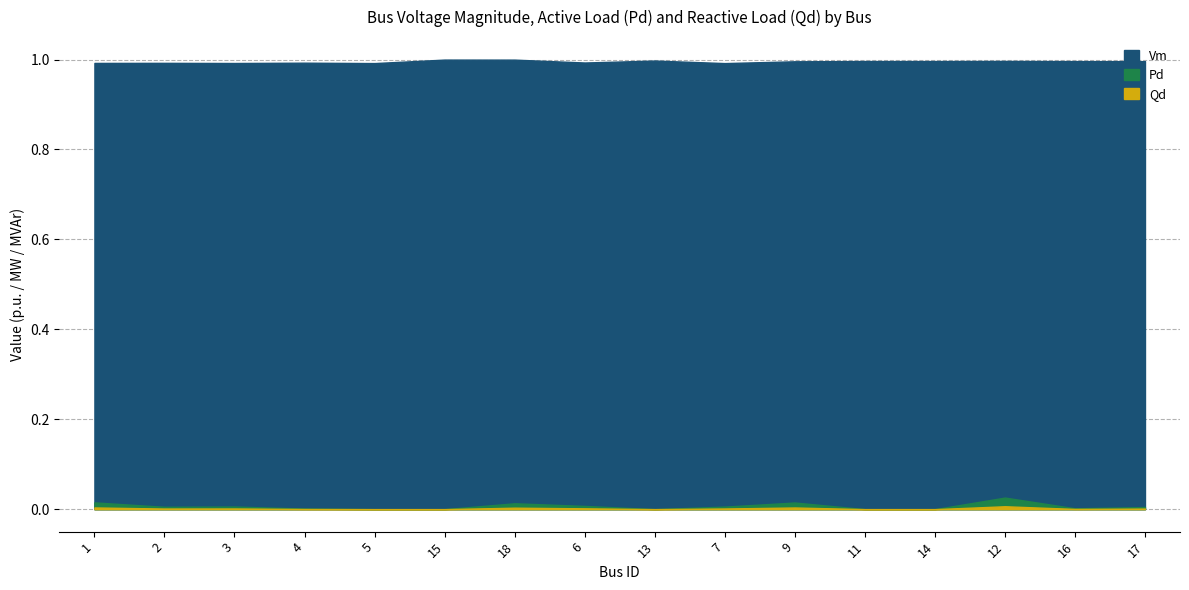

True or false: Pd and Vm cross at least once.

False